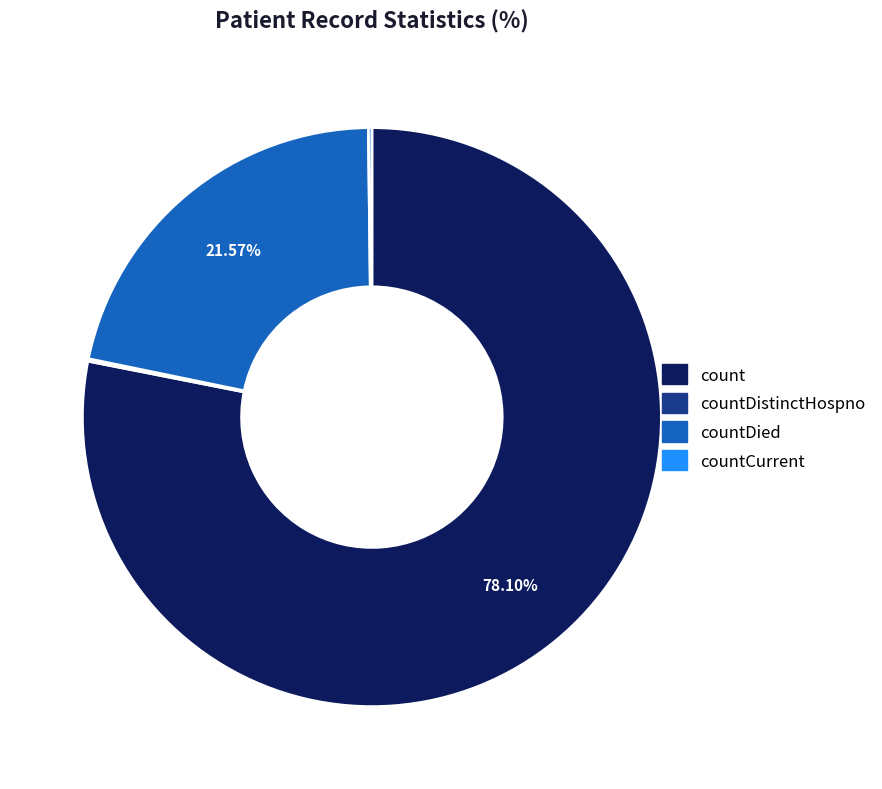

Does any single category account for the majority?

Yes